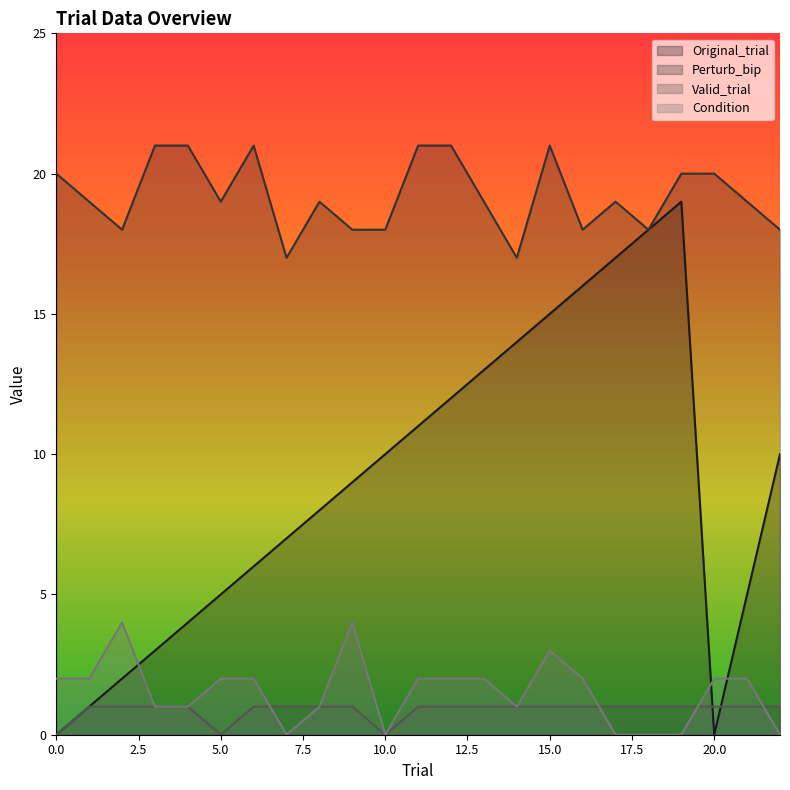

Between 22 and 10, which is larger?

22